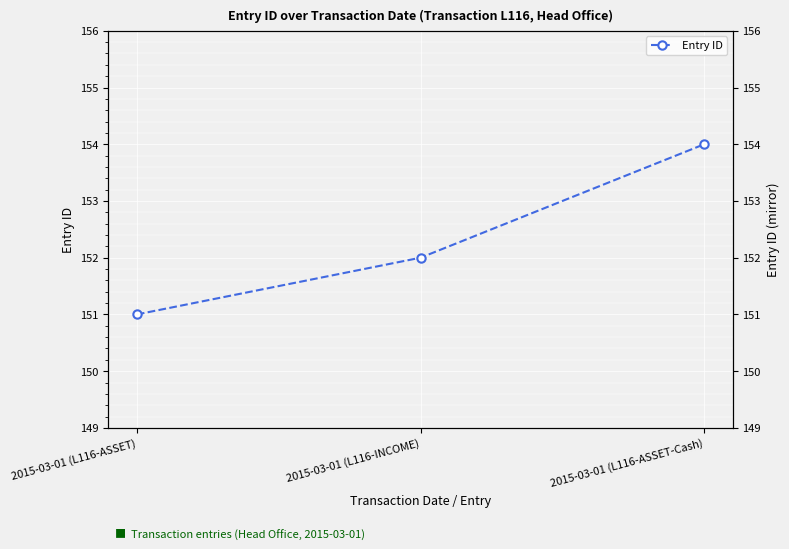

What is the change in value from 2015-03-01 (L116-INCOME) to 2015-03-01 (L116-ASSET-Cash)?

+2